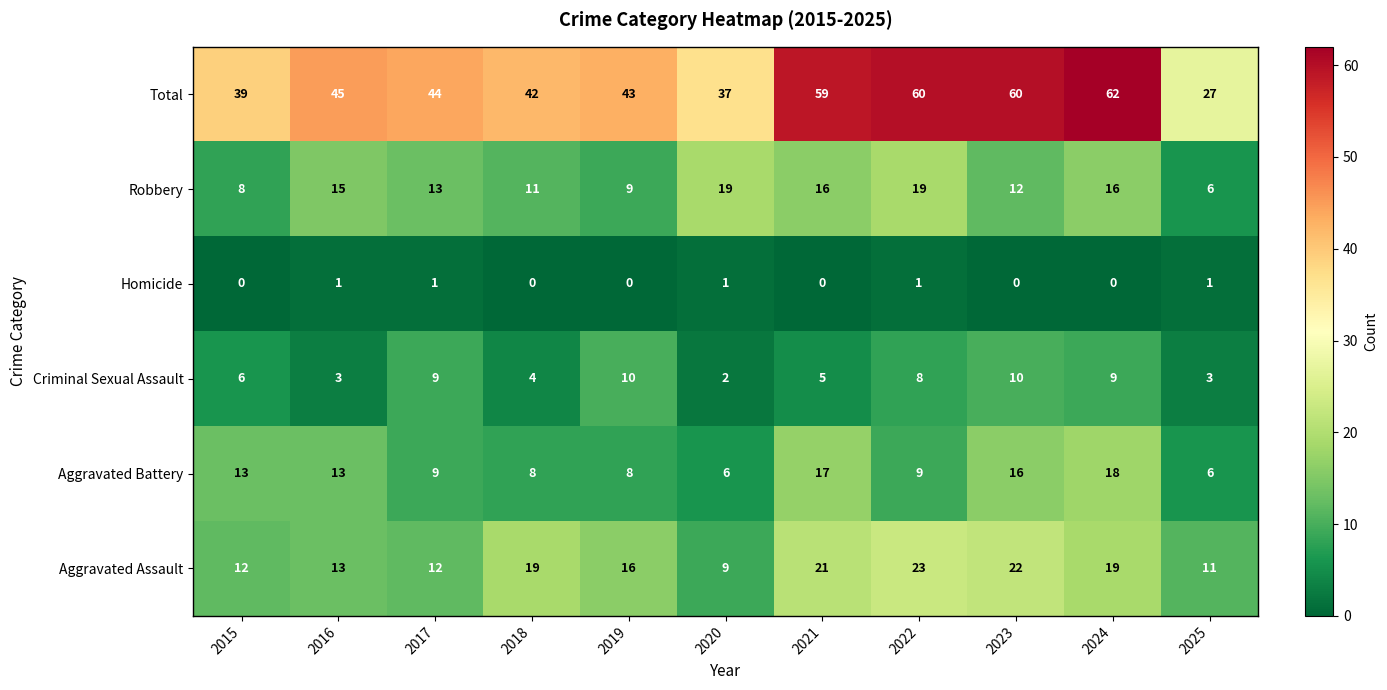

What is the average value of the Aggravated Battery series?

11